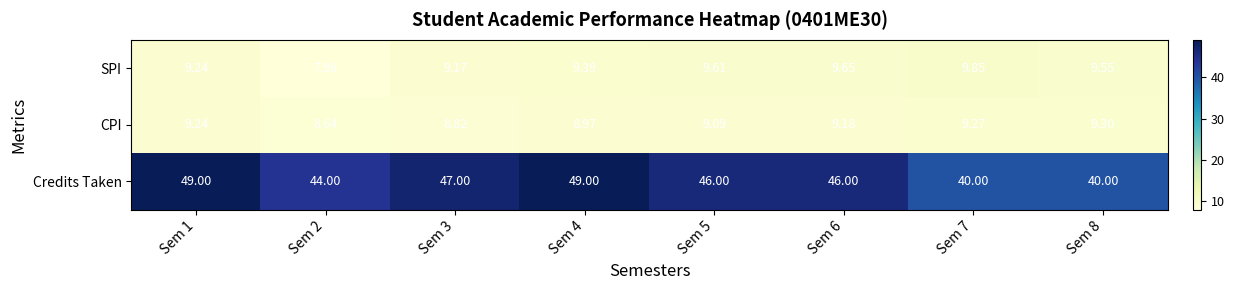

Which series changed the most between Sem 7 and Sem 8?

SPI